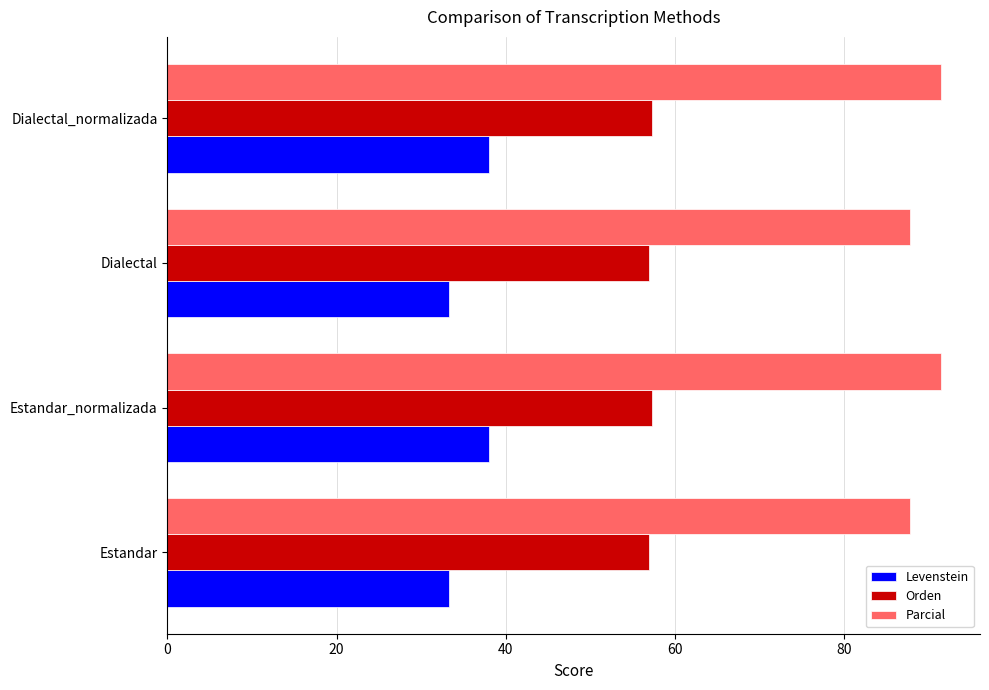

Is it true that Orden equals 57.0 at Estandar?

True